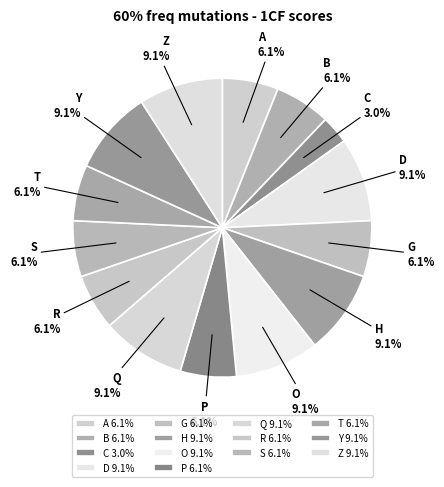

Approximately how many times larger is the value at O compared to Y?

1.0